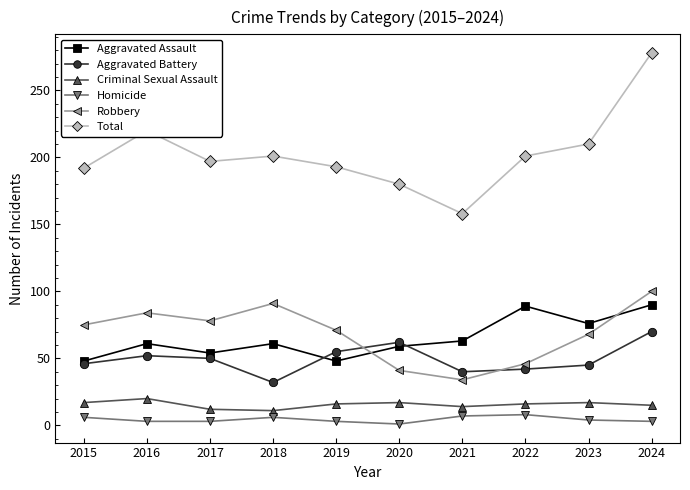

True or false: Aggravated Assault has more than 0 interior local peaks.

True